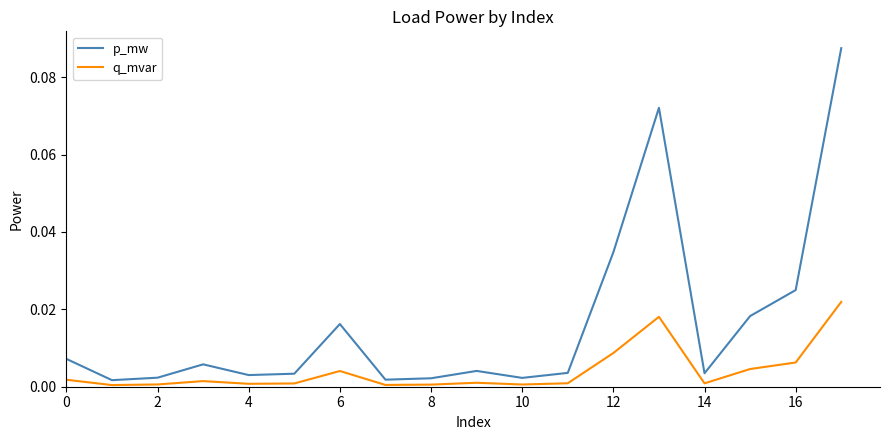

Which series has the widest spread of values?

p_mw